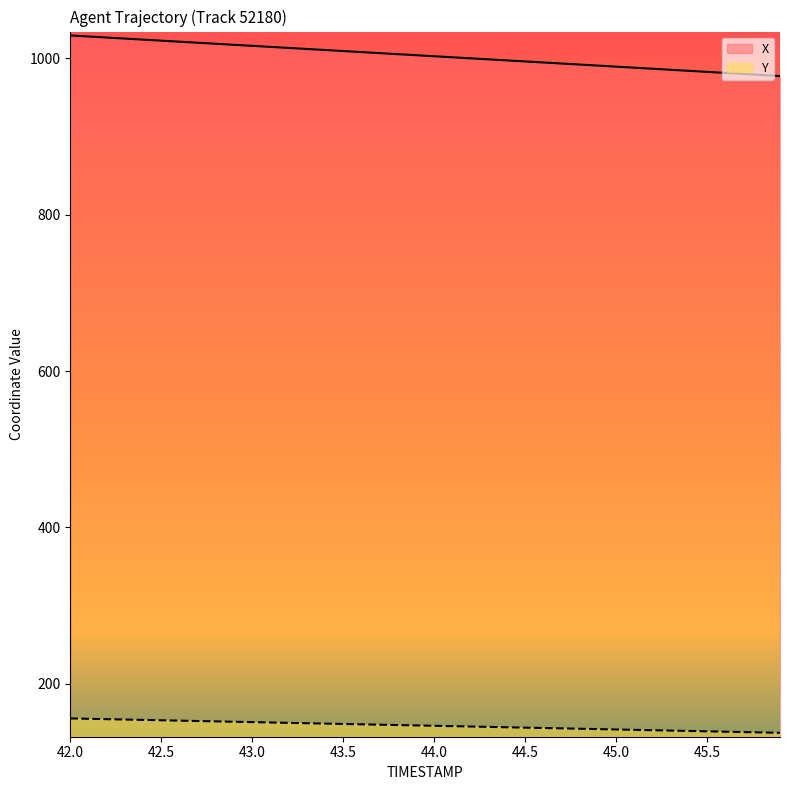

True or false: Y has more than 0 points higher than both neighbors.

False